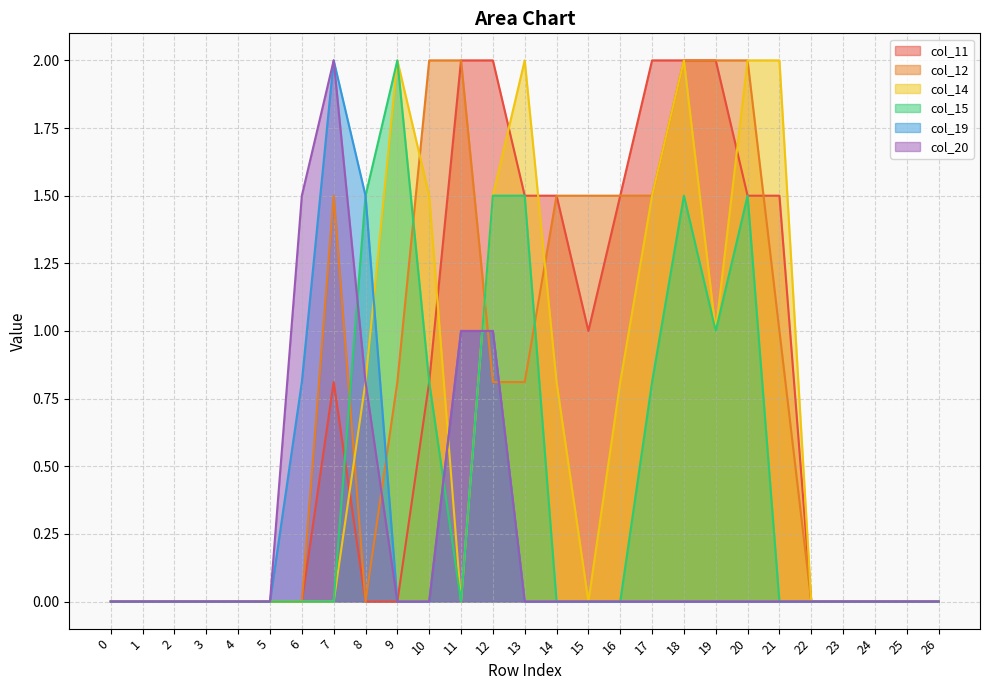

True or false: col_20 has more than 1 points higher than both neighbors.

False